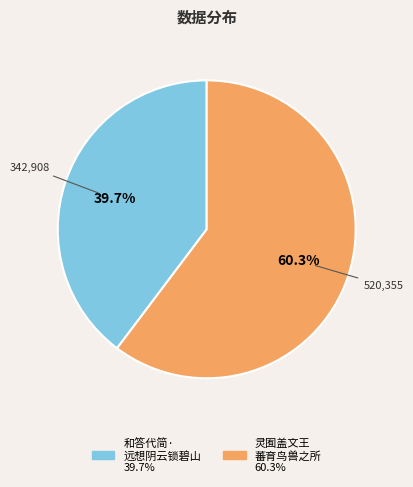

Is there a majority slice in this chart?

Yes